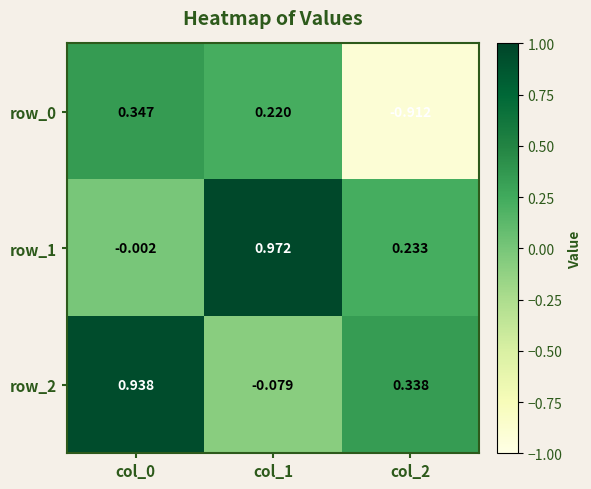

Is the value of row_2 at col_0 greater than the value of row_0 at col_1?

Yes